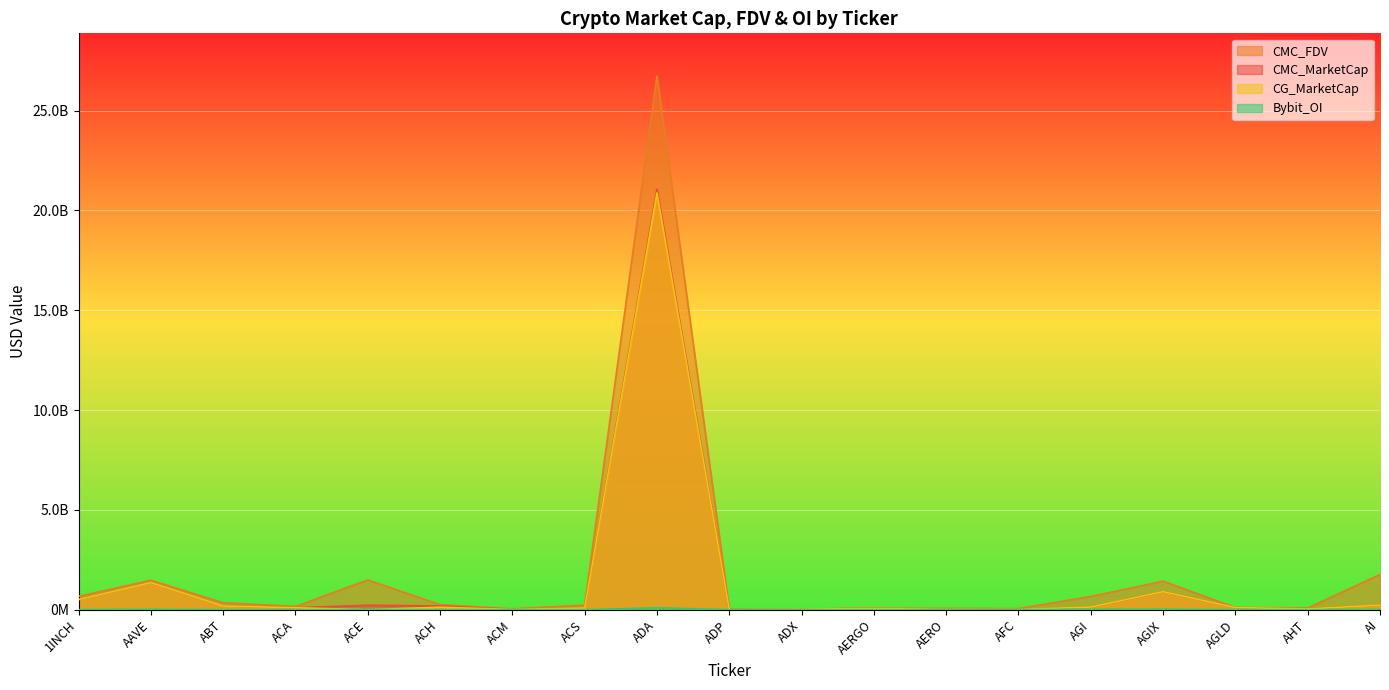

What is the total value across all series at ACH?

565127779.0